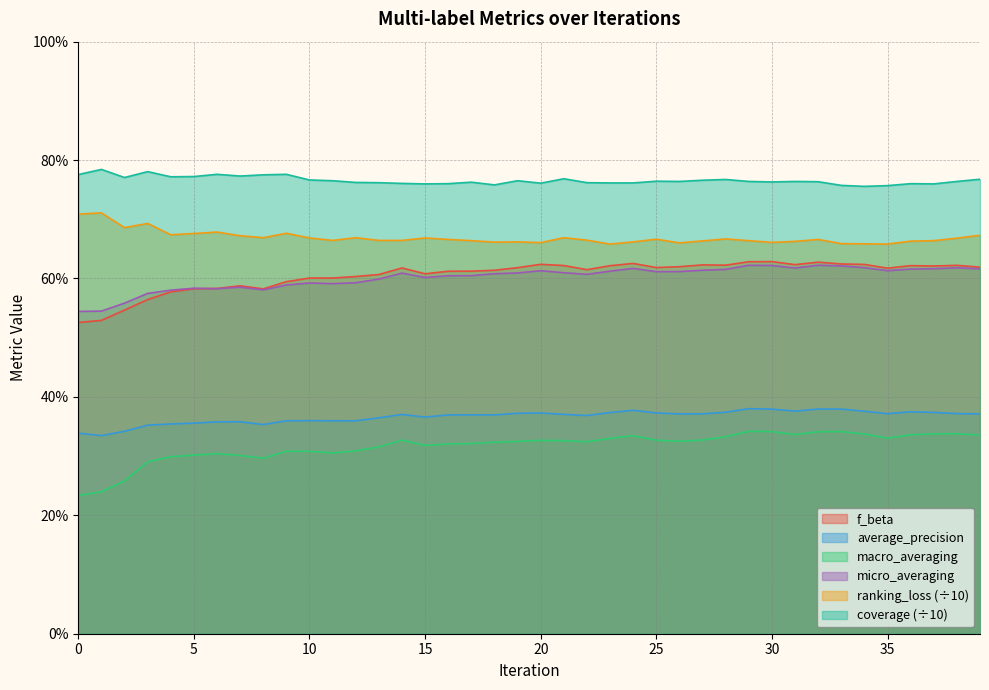

Is it true that micro_averaging equals 0.6 at 5?

True